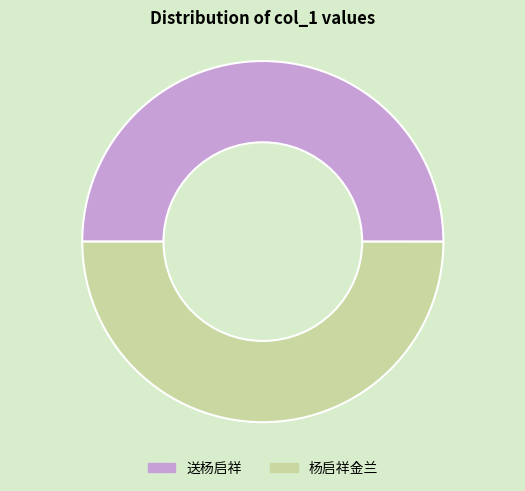

What is the ratio of the value at 送杨启祥 to the value at 杨启祥金兰?

1.0